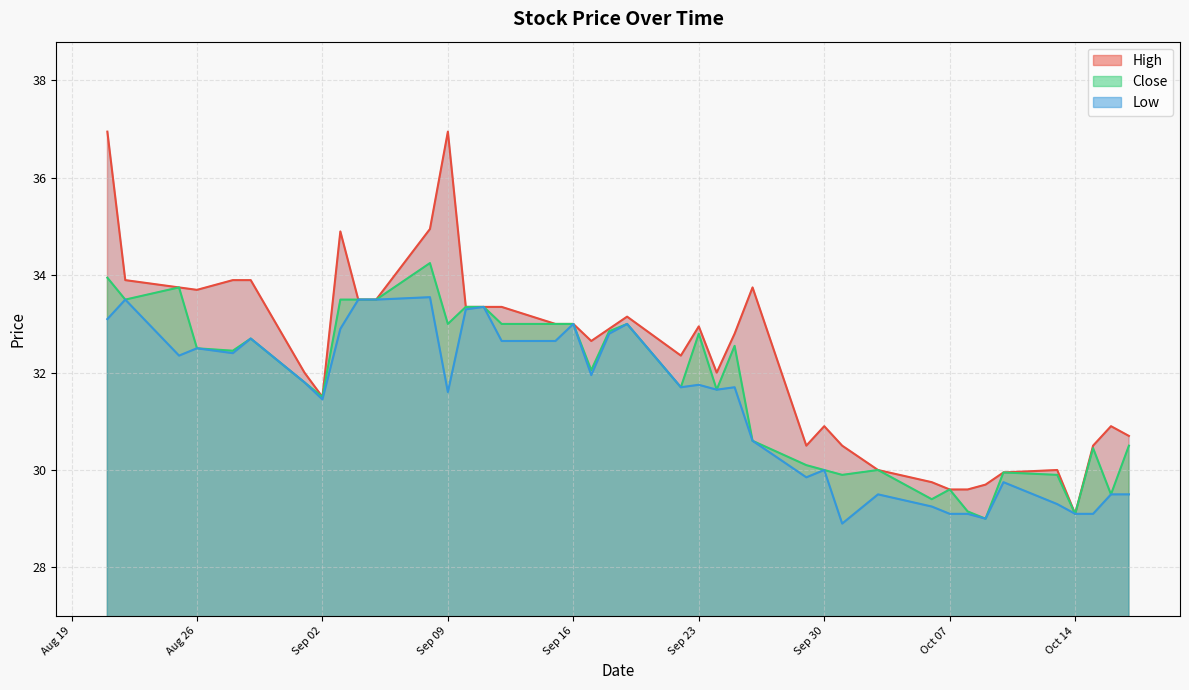

How many data points in Close are less than 32?

19